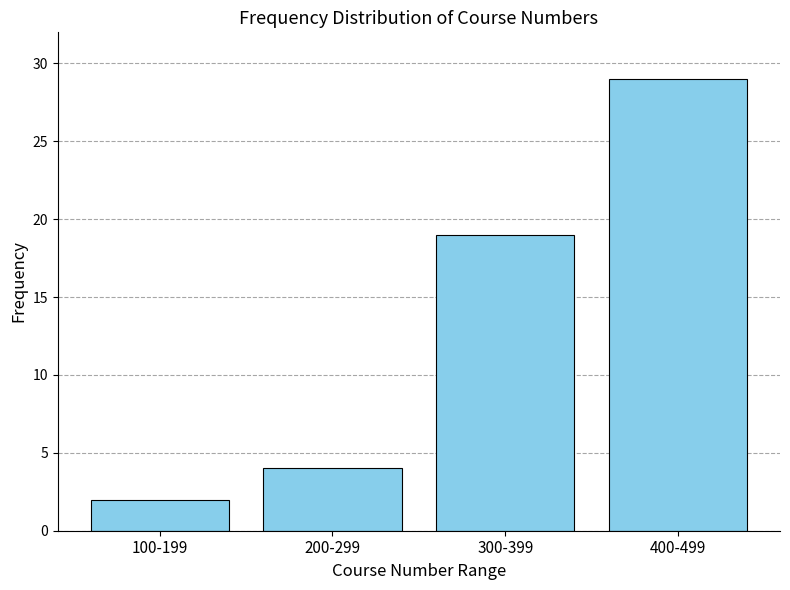

Reading right to left, list all the values displayed in this chart.

400-499=29	300-399=19	200-299=4	100-199=2